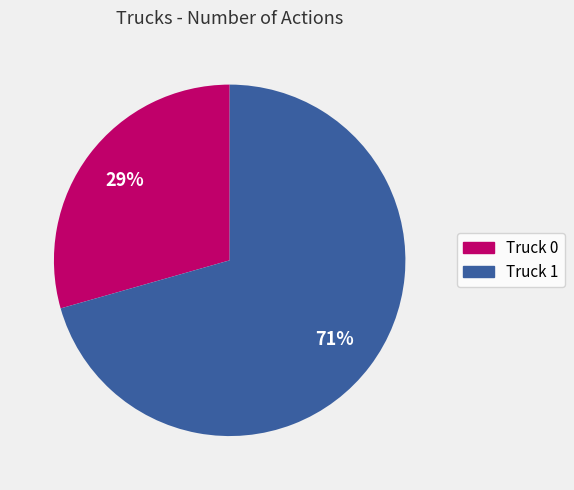

Which slice is the smallest?

Truck 0